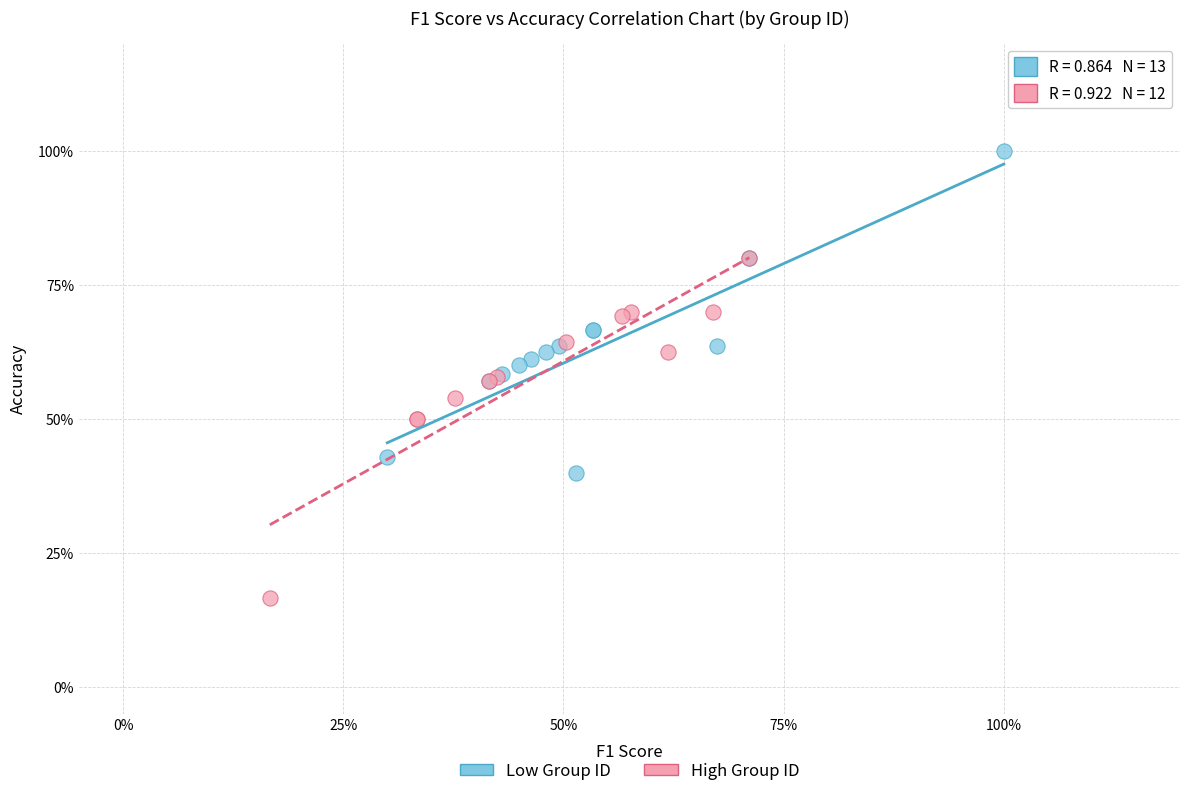

Which series reaches the minimum Y coordinate?

High Group ID